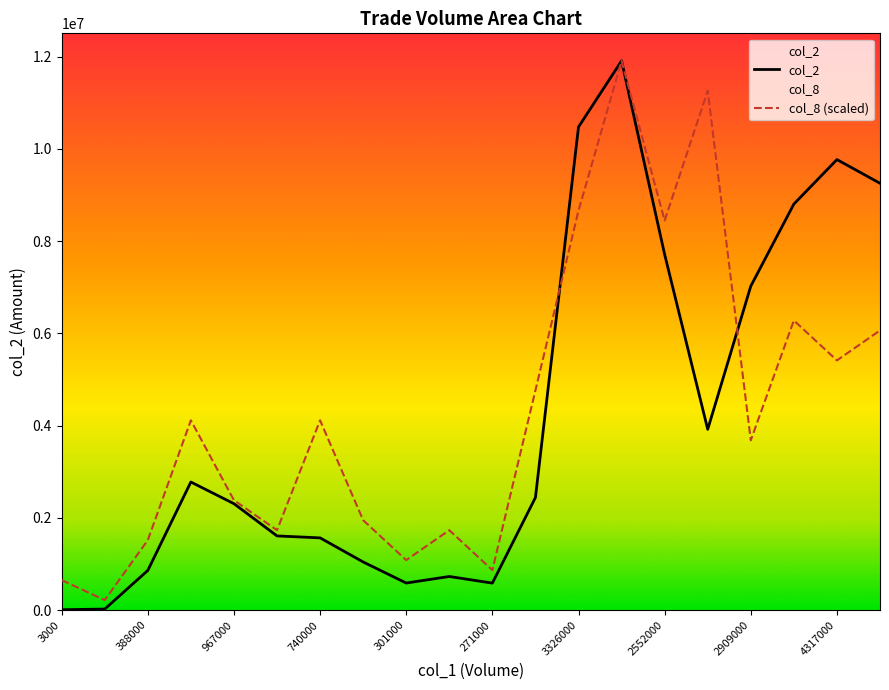

How many values in the col_2 series are below 2440630?

10